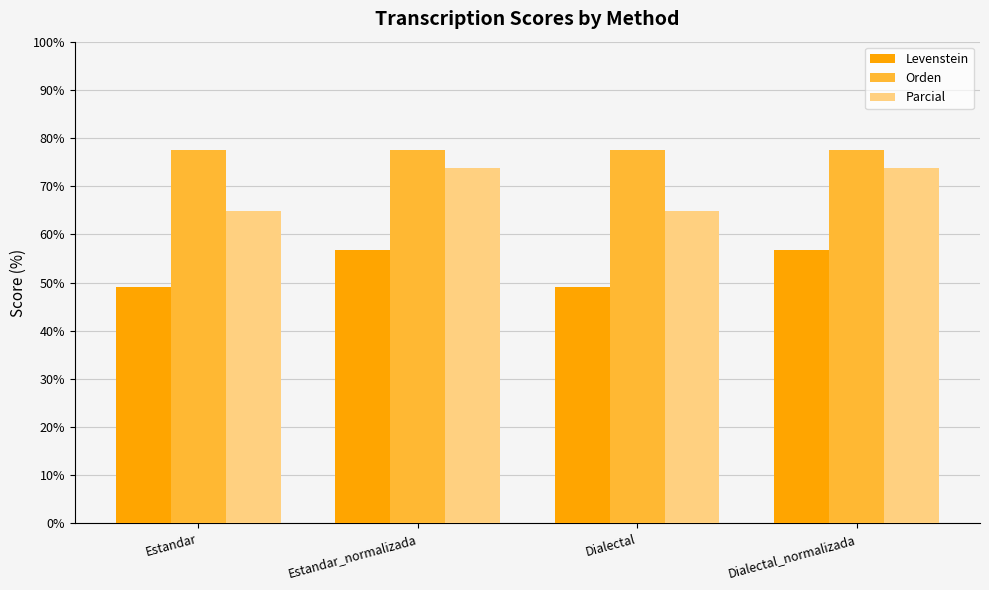

Is it true that Levenstein equals 56.8 at Dialectal_normalizada?

True